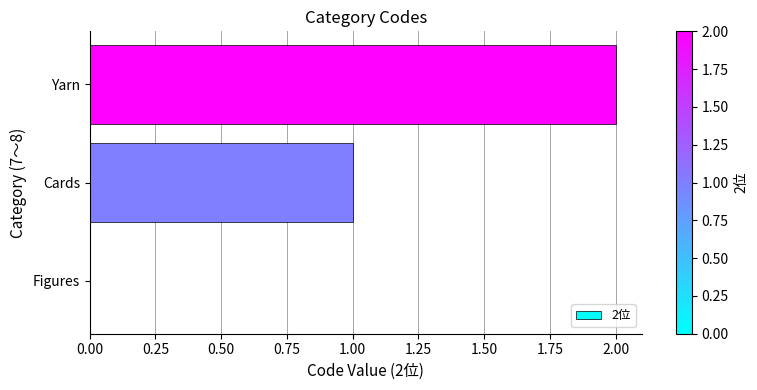

Which label corresponds to the largest value in the chart?

Yarn